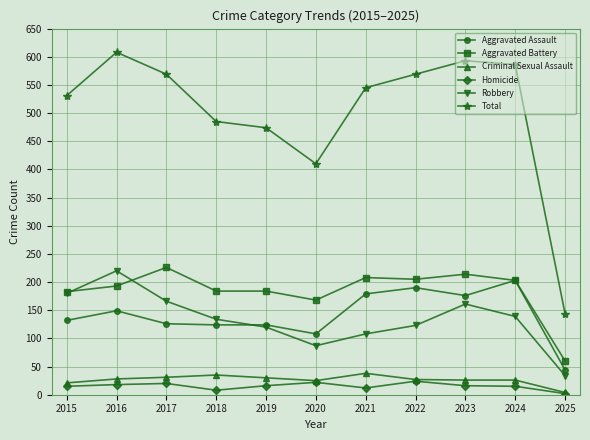

True or false: Robbery has a value of 140 at 2020.

False